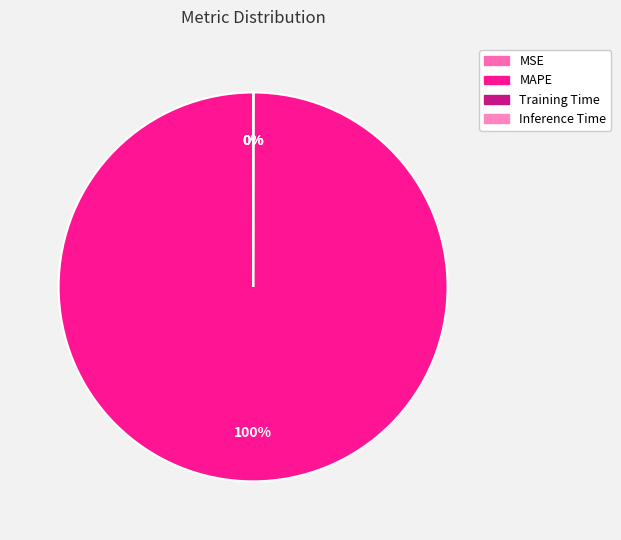

Which has a higher value, MSE or Training Time?

Training Time